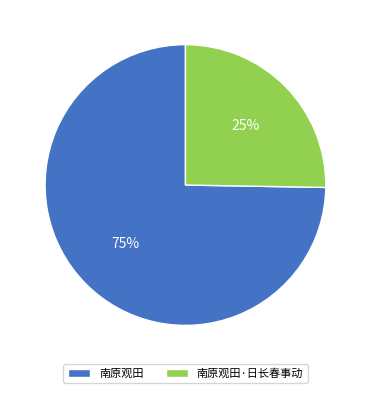

Combined, do 南原观田·日长春事动 and 南原观田 account for over 50%?

Yes